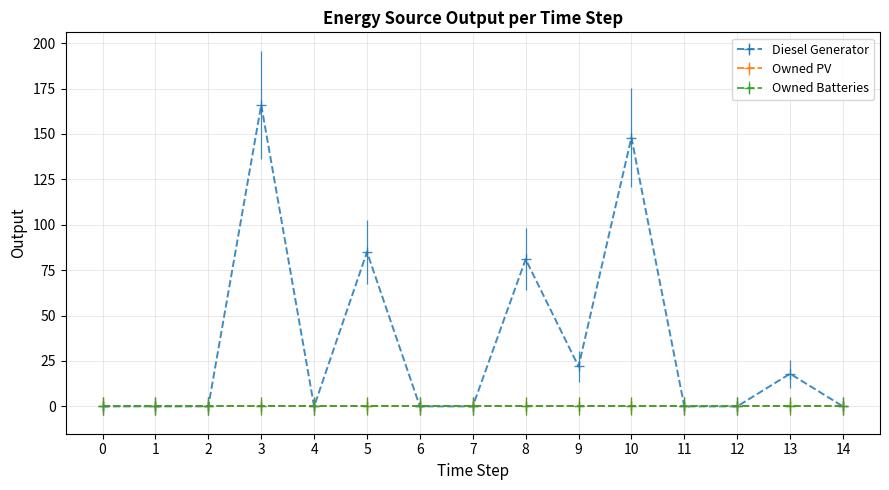

List the labels in order of Owned Batteries value, smallest first.

0, 1, 2, 3, 4, 5, 6, 7, 8, 9, 10, 11, 12, 13, 14